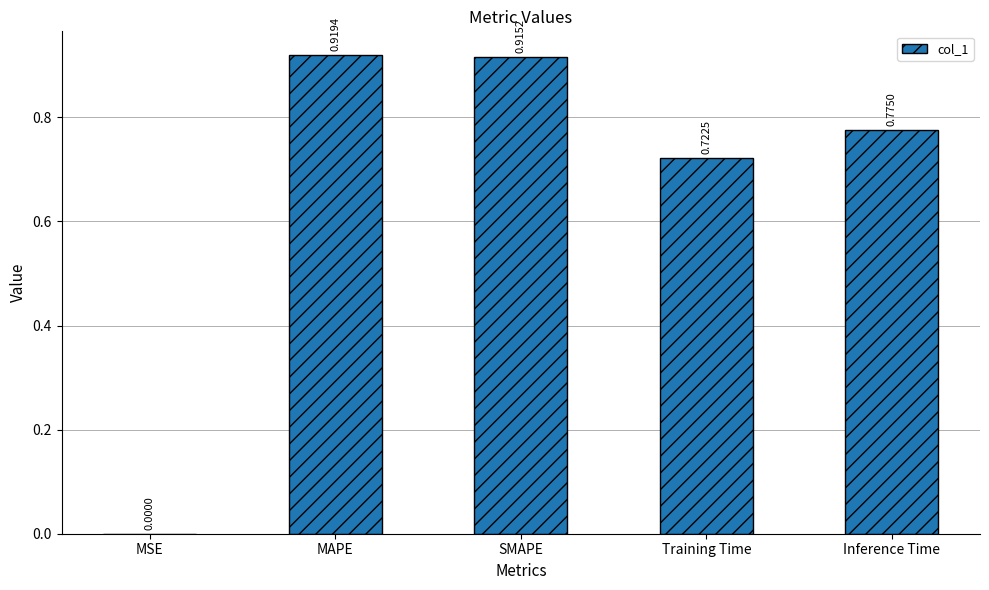

What is the sum of all values?

3.3